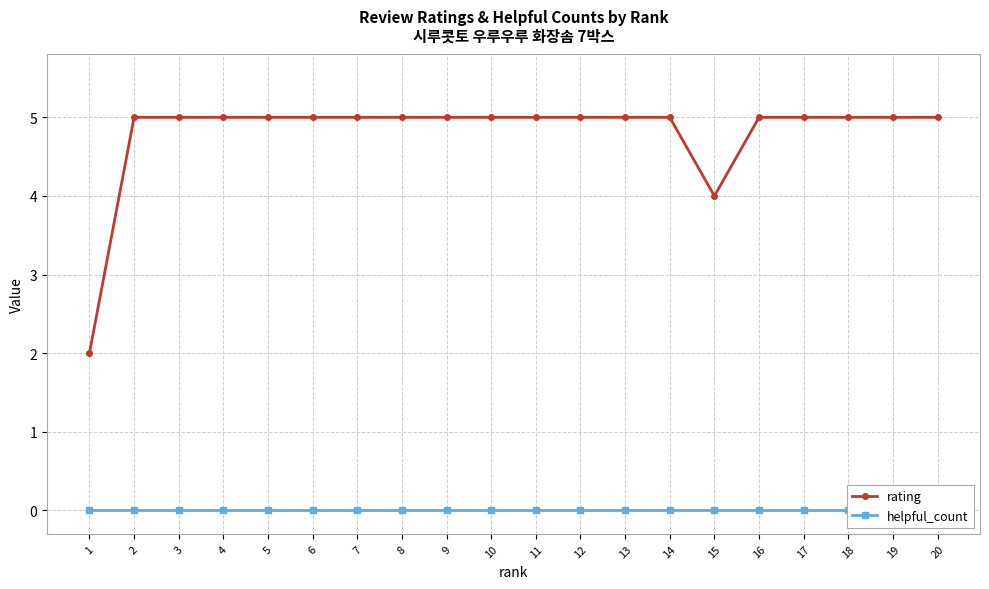

What are all the series names shown in the legend?

rating, helpful_count